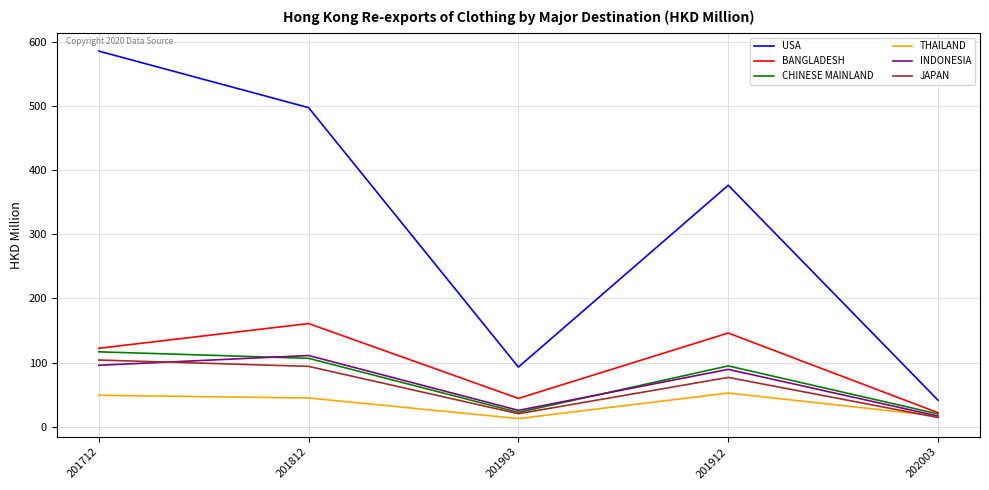

Which category has the lowest value in the USA series?

202003